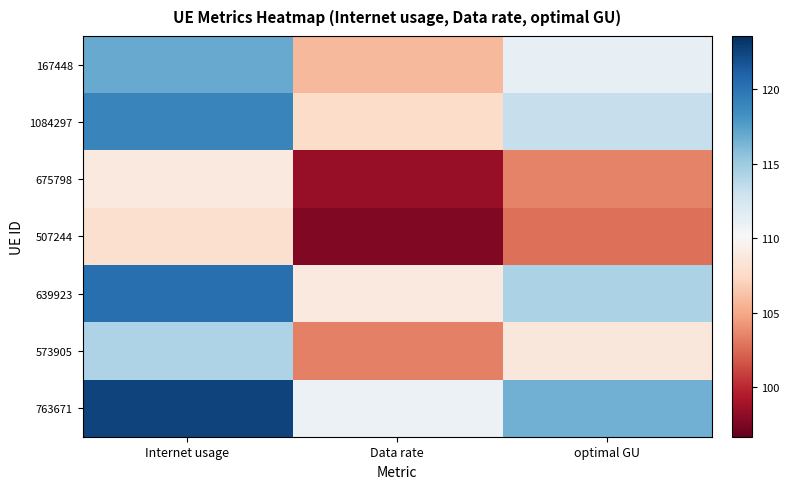

At how many categories does at least one series exceed 103?

3